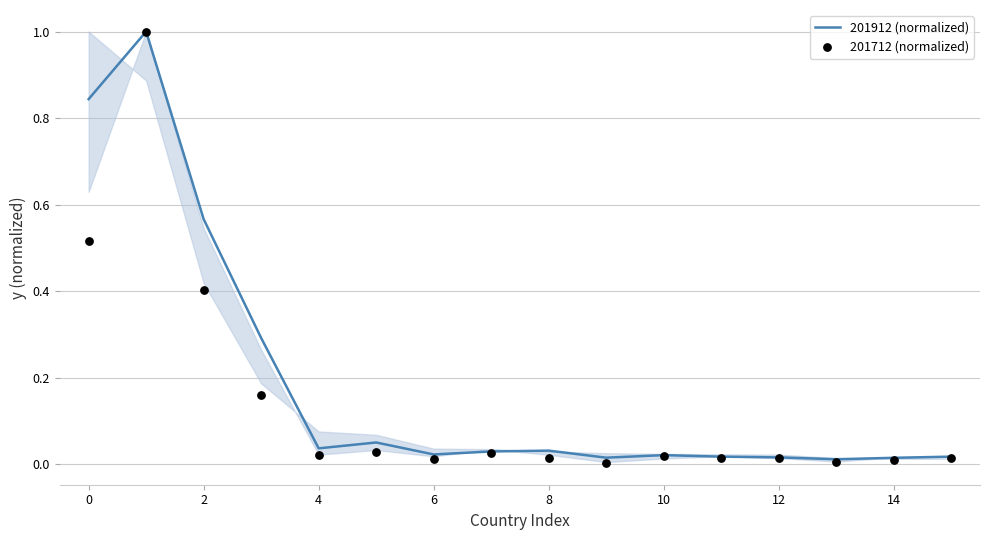

Which series has the widest spread of Y values?

201712 (normalized)